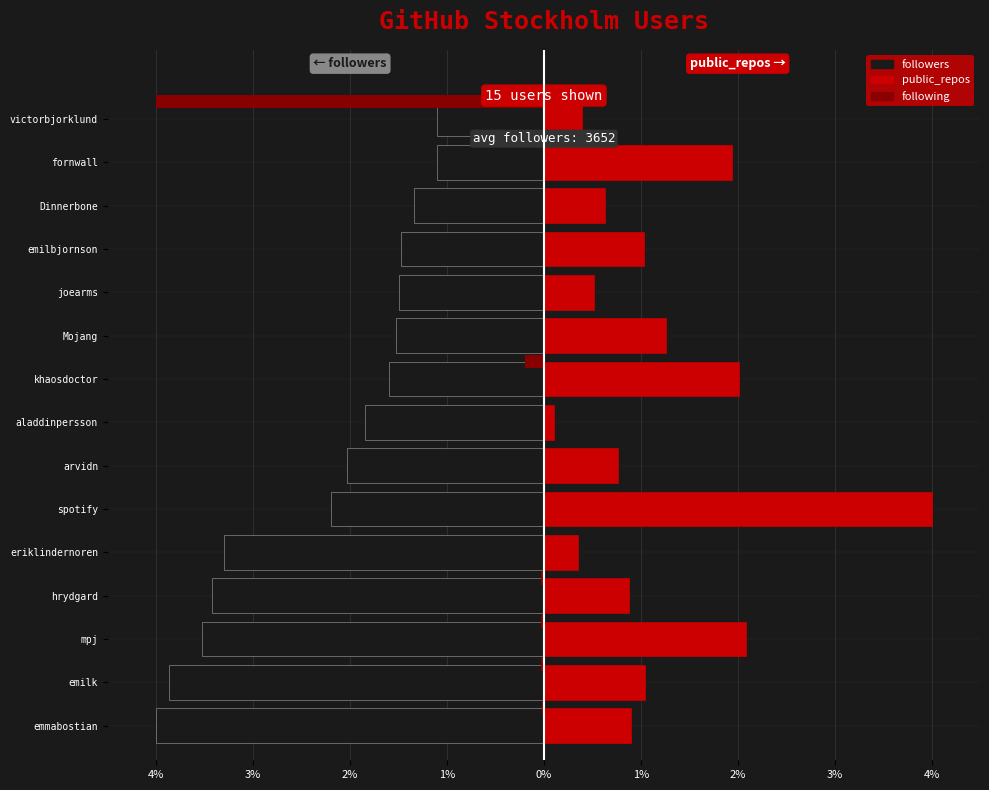

What is the total value across all series at victorbjorklund?

-4.7